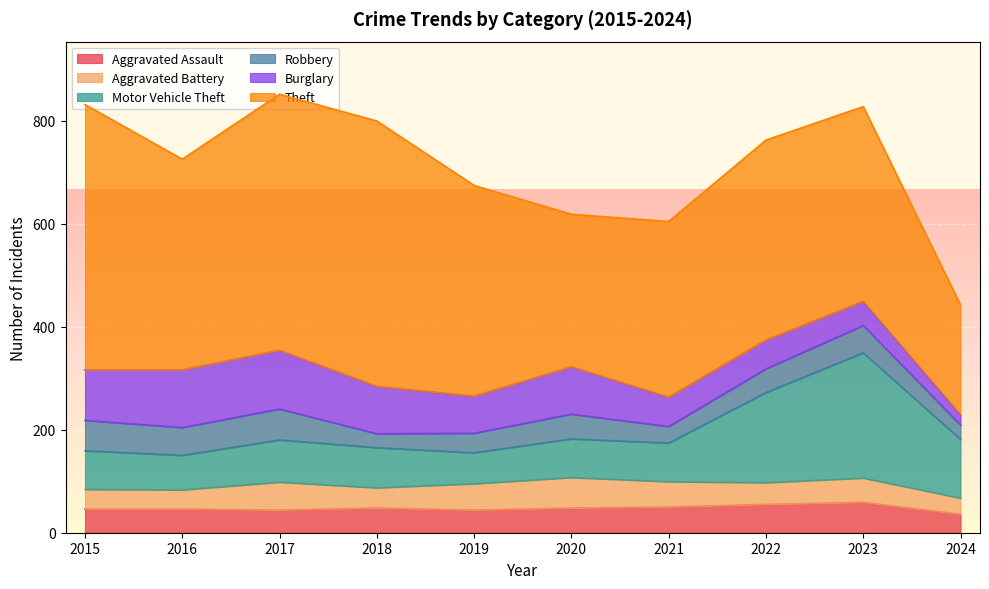

How many lines are shown in the chart?

6